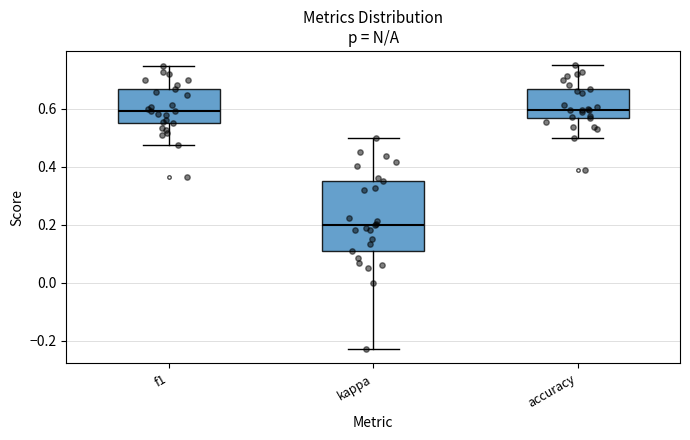

Which box is the tallest, from its lower edge to its upper edge?

kappa